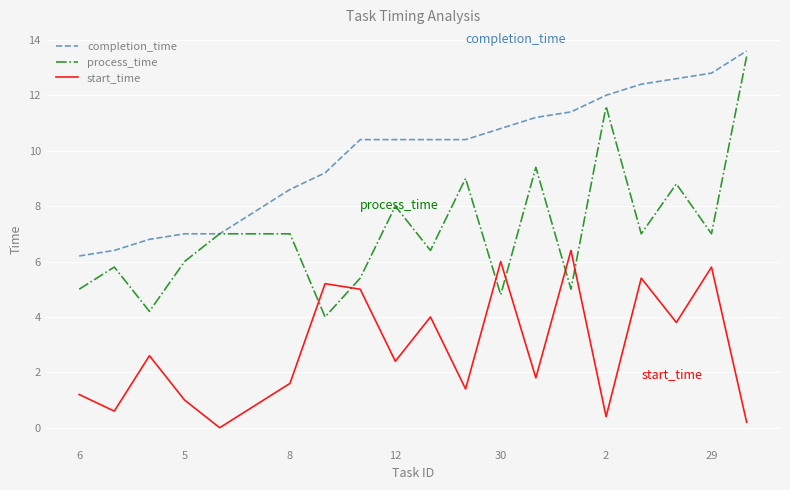

Which series has the largest total across all categories?

completion_time